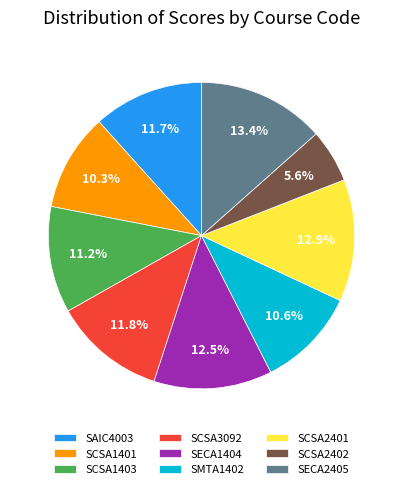

Which slice is the smallest?

SCSA2402